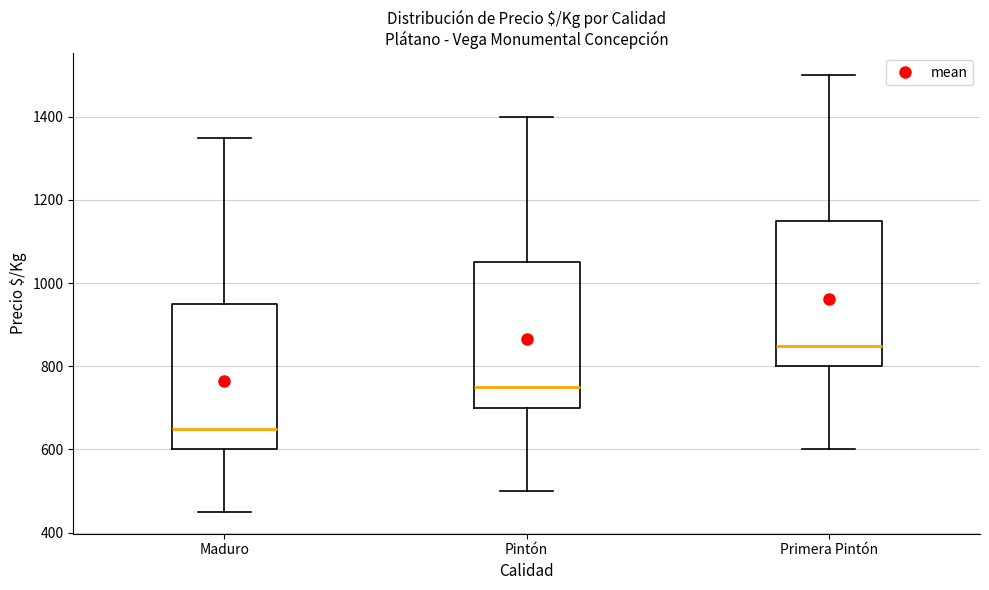

Where is the lower edge of the box for Pintón on the y-axis? The values are not printed on the chart, so give them approximately, as read against the axis.

700